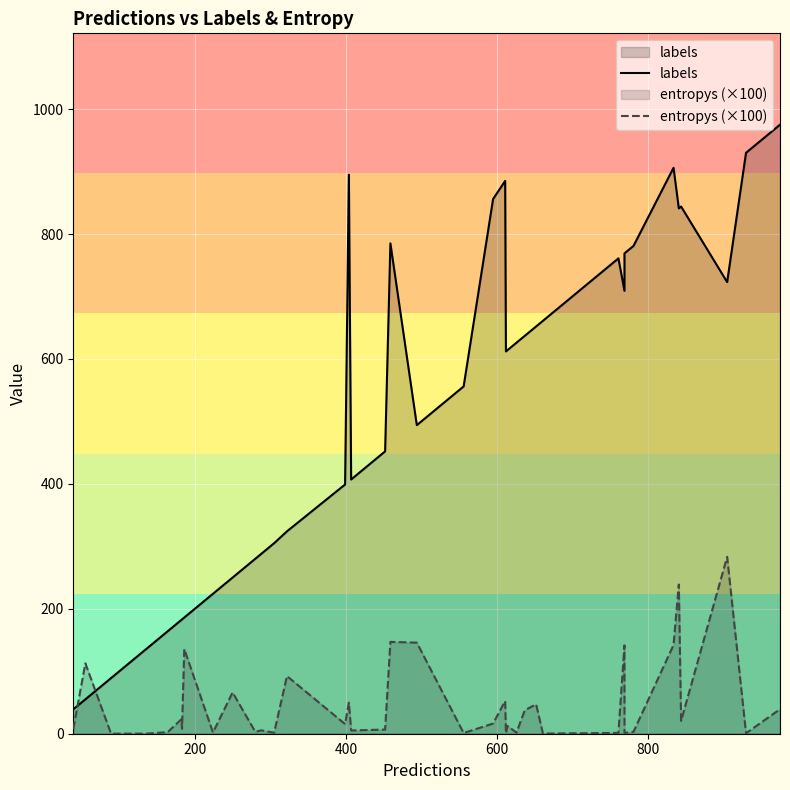

Which series ends up on top after the final intersection of entropys (×100) and labels?

labels